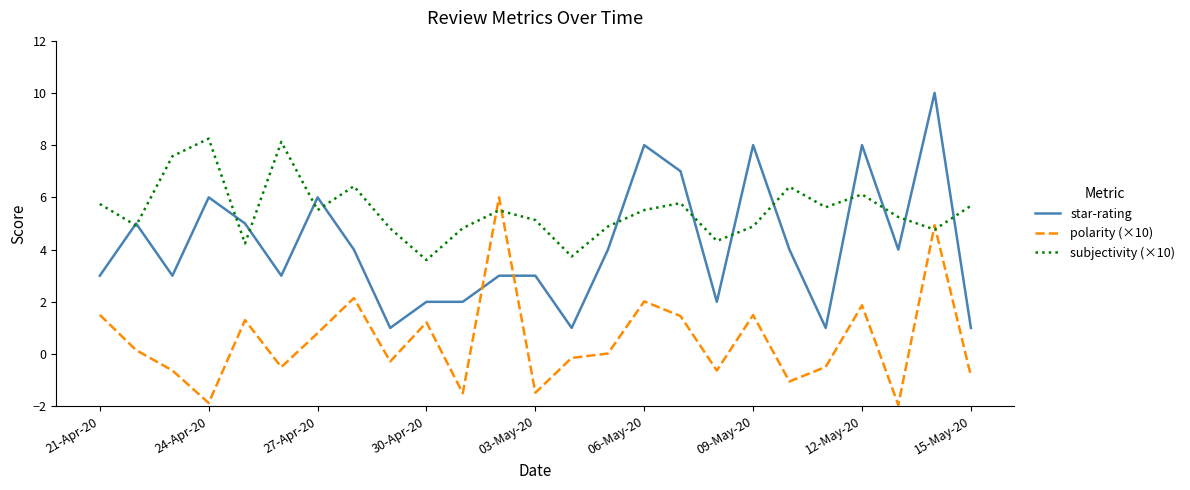

How many star-rating values are between 2 and 6?

16